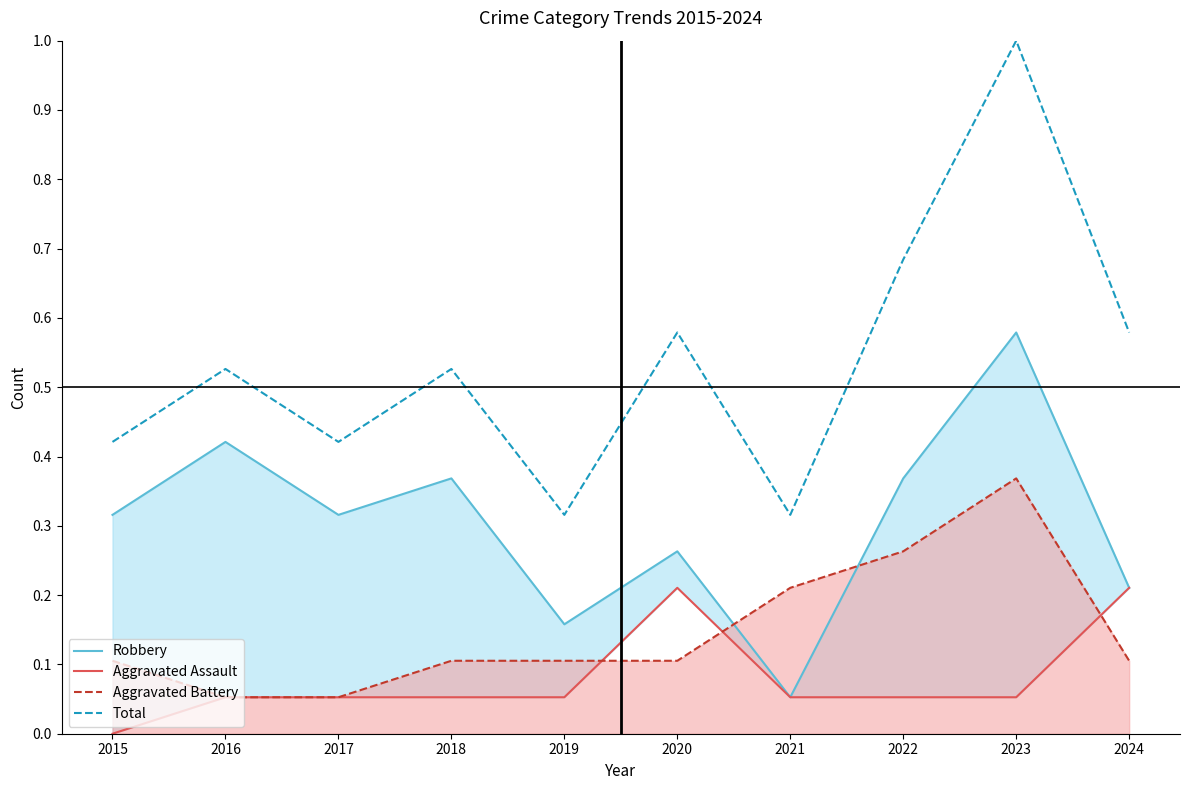

What is the difference between the Total values at 2024 and 2017?

0.2